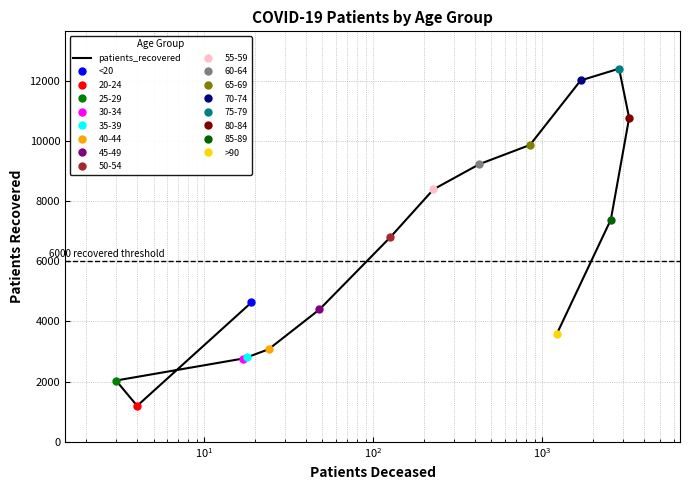

What is the maximum value shown in the chart?

12395